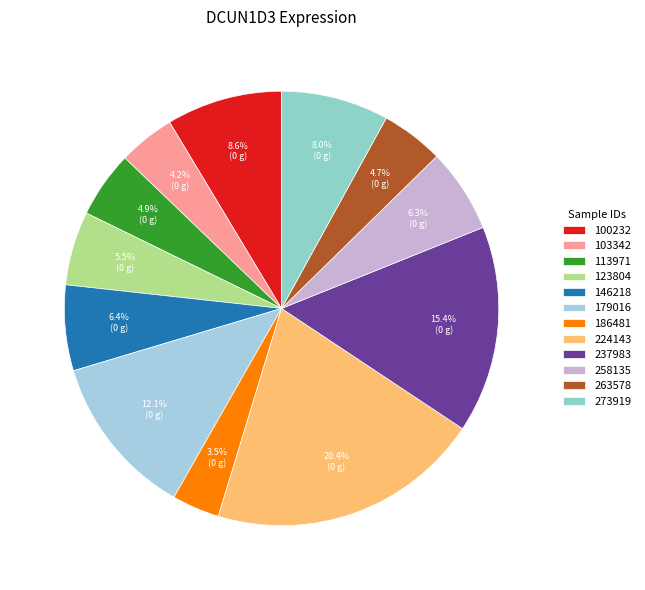

To the nearest percent, what portion does 146218 represent?

6%